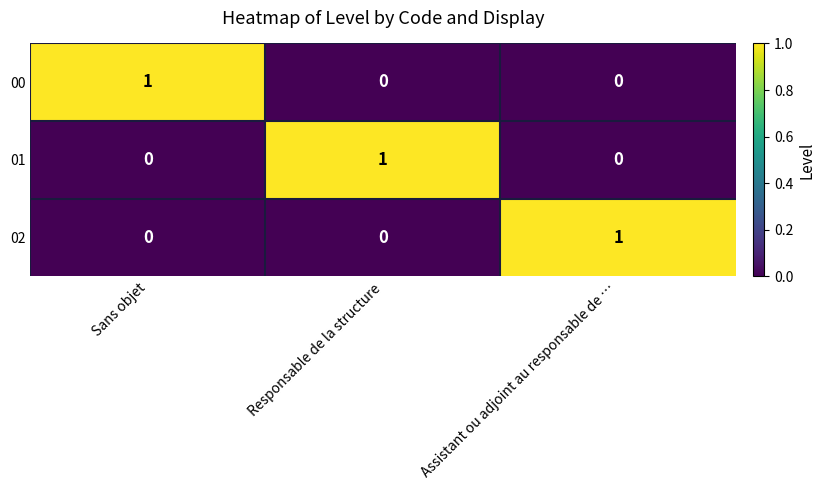

How many 01 values are between 0 and 1?

3